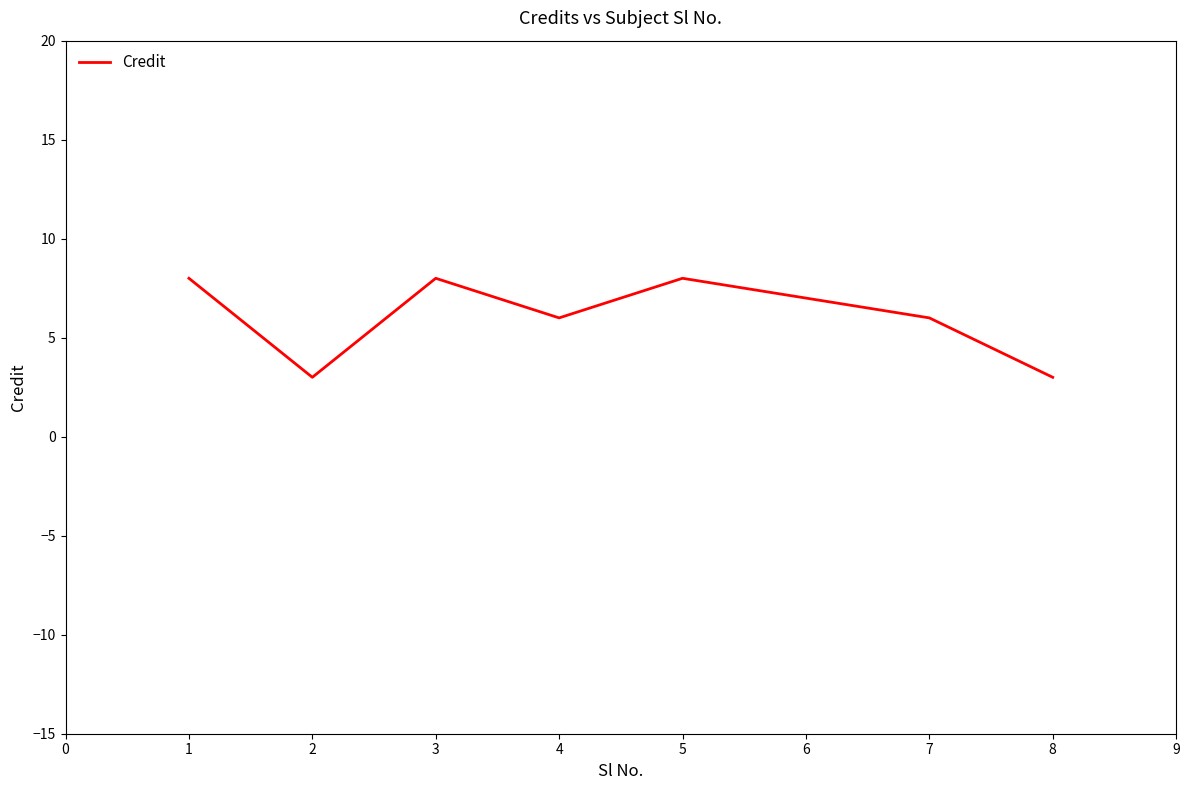

Reading left to right, list all the values displayed in this chart.

8	3	8	6	8	7	6	3